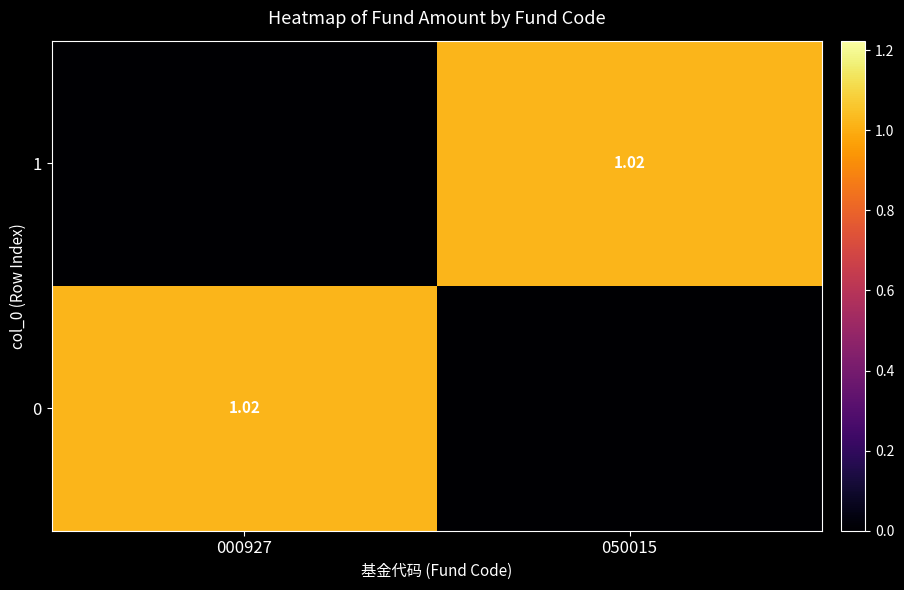

List the series in order of their peak value, lowest first.

0, 1